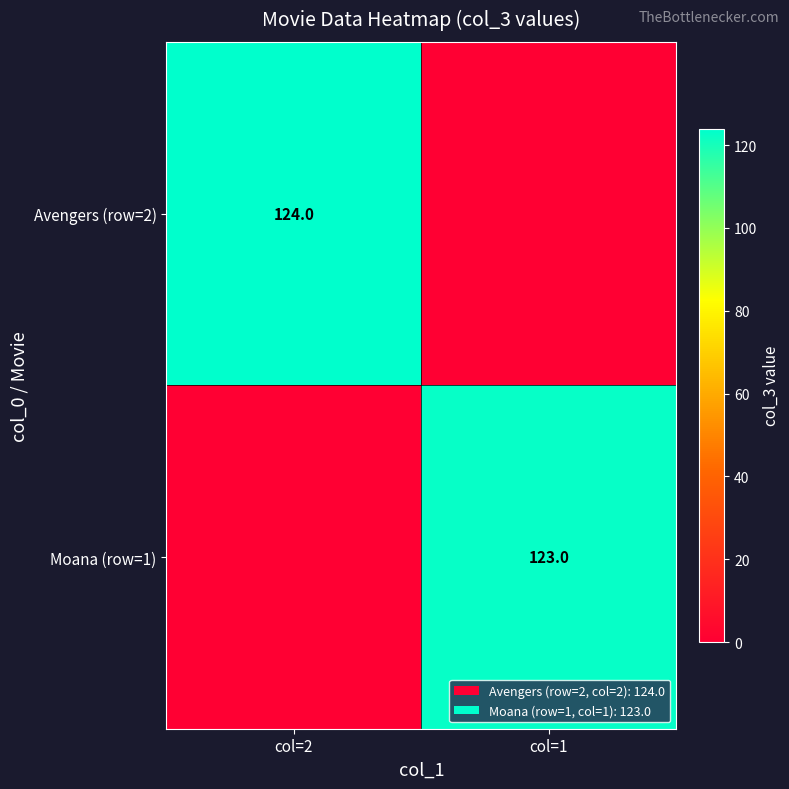

The value of Avengers (row=2) at col=2 is 193. True or false?

False